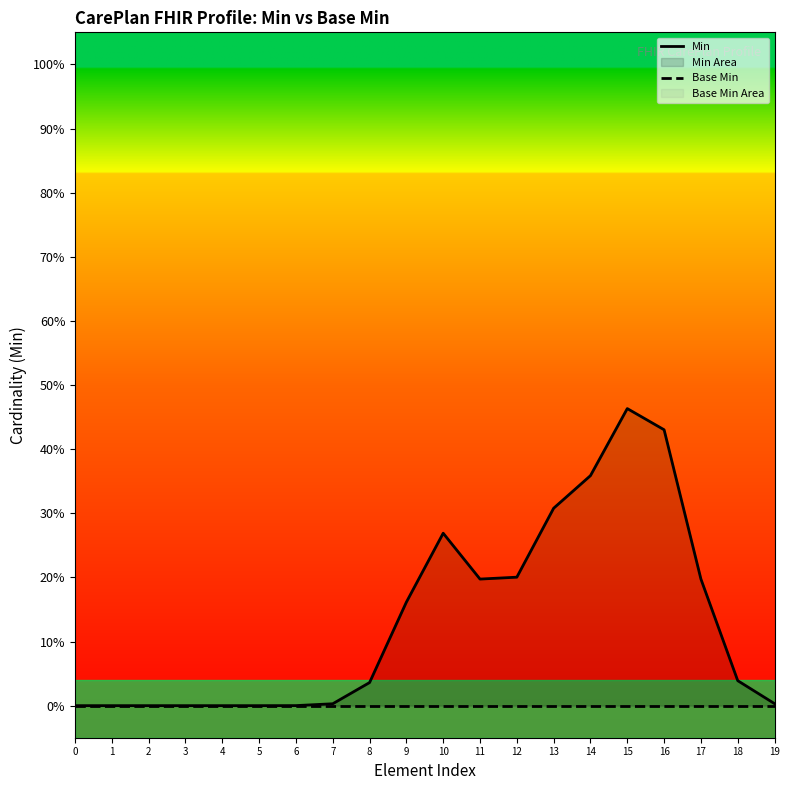

How many series are shown in this chart?

2